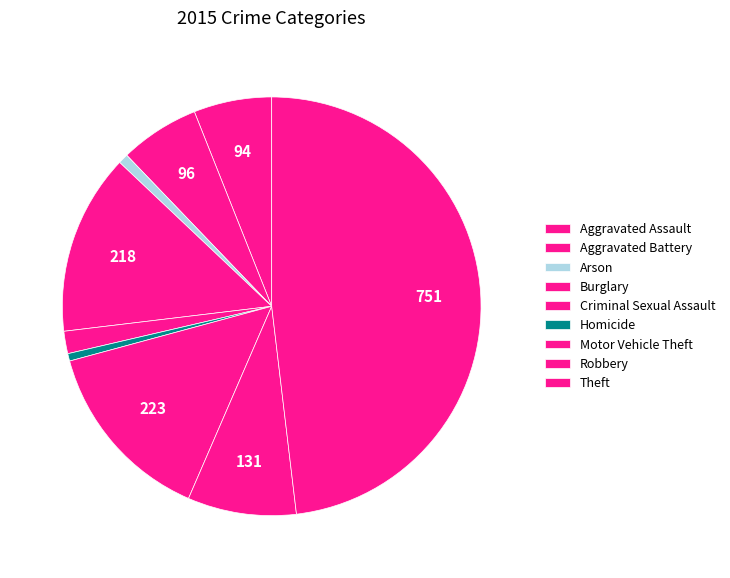

Rank the categories by value from highest to lowest.

Theft, Motor Vehicle Theft, Burglary, Robbery, Aggravated Battery, Aggravated Assault, Criminal Sexual Assault, Arson, Homicide